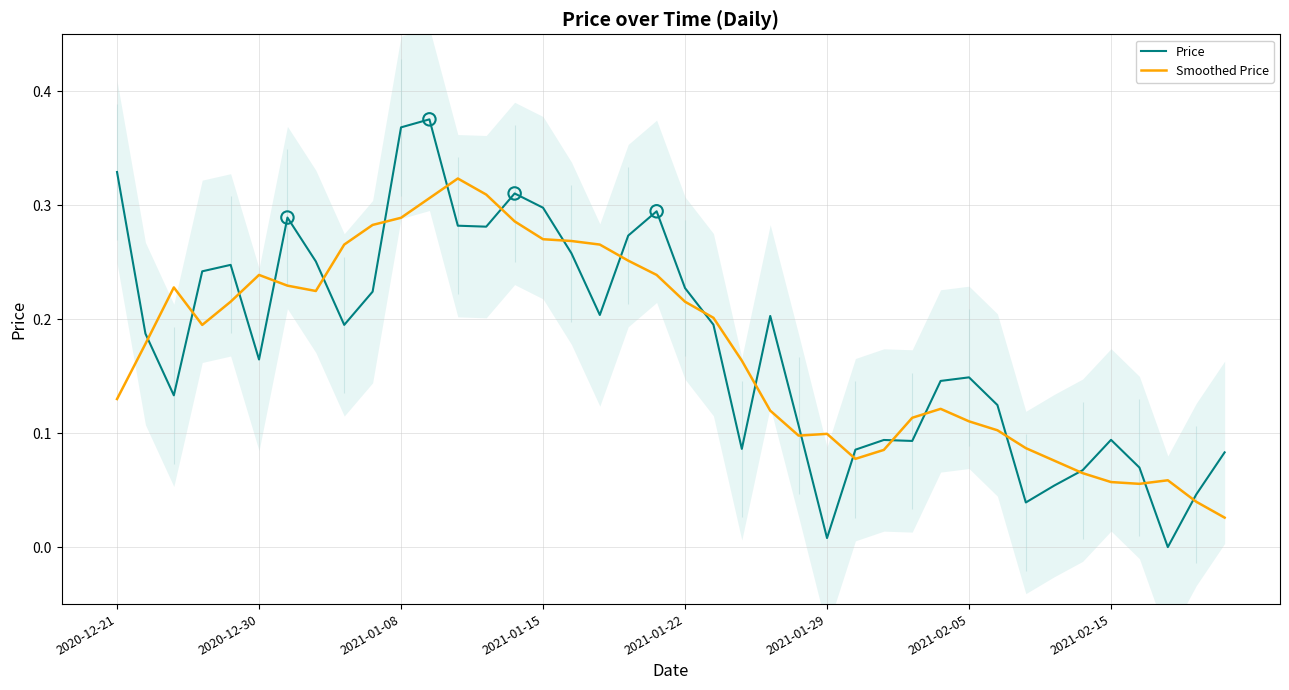

True or false: Smoothed Price has a value of 0.3 at 2020-12-30.

False